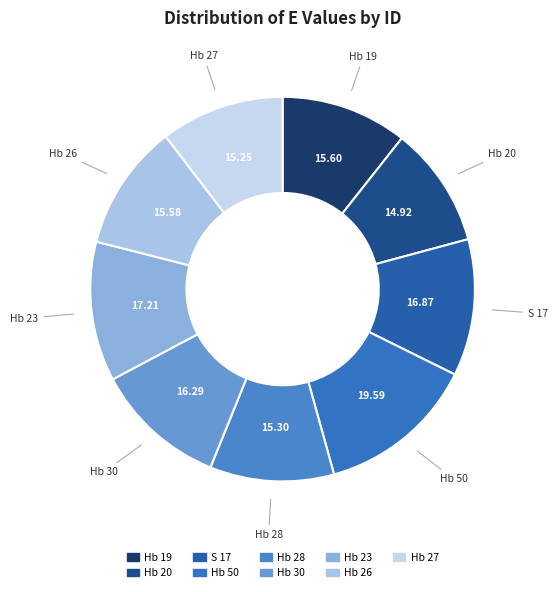

Do Hb 26 and Hb 28 together represent more than half of the pie?

No